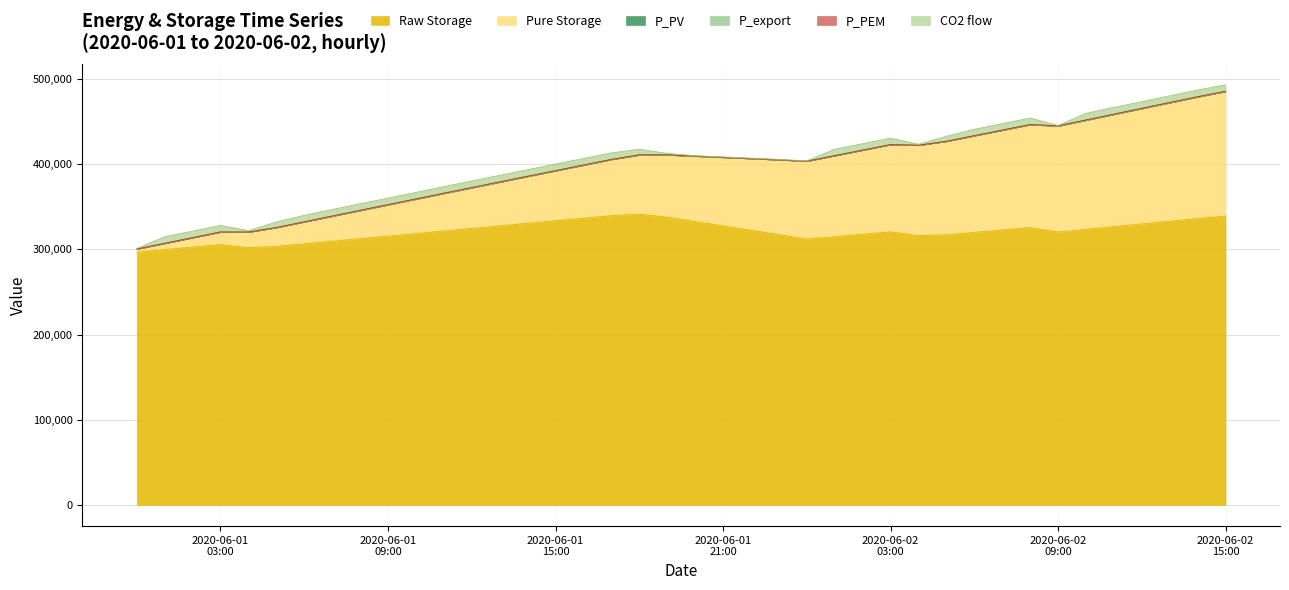

Is the value of P_PV at 2020-06-01 01:00:00 greater than the value of P_PEM at 2020-06-01 19:00:00?

No